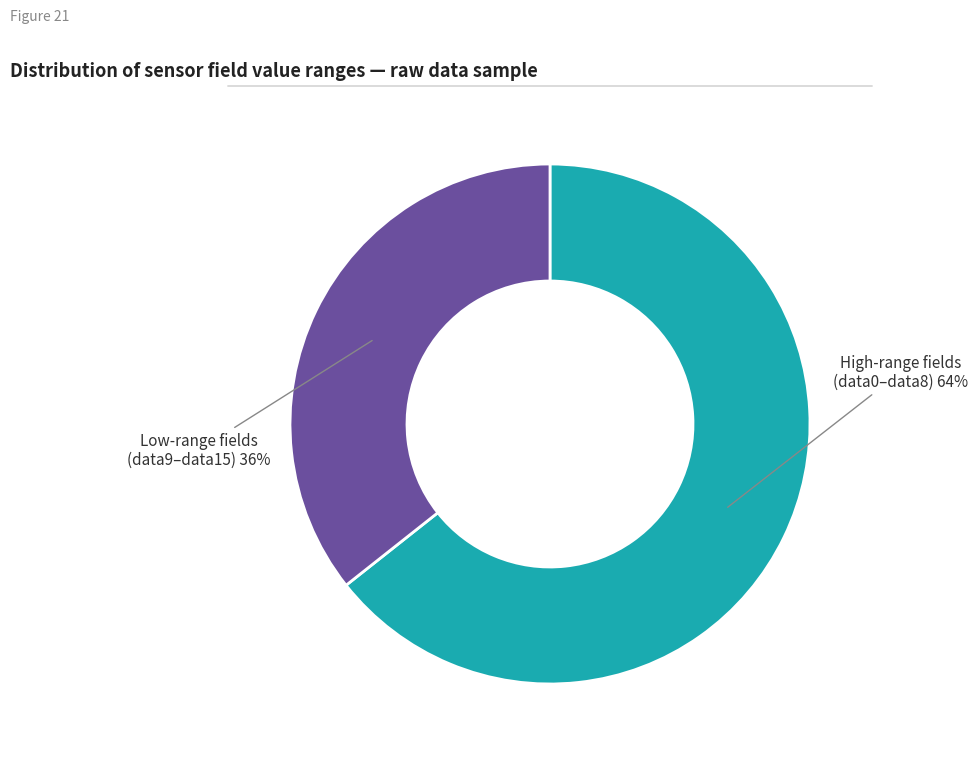

Is there a majority slice in this chart?

Yes